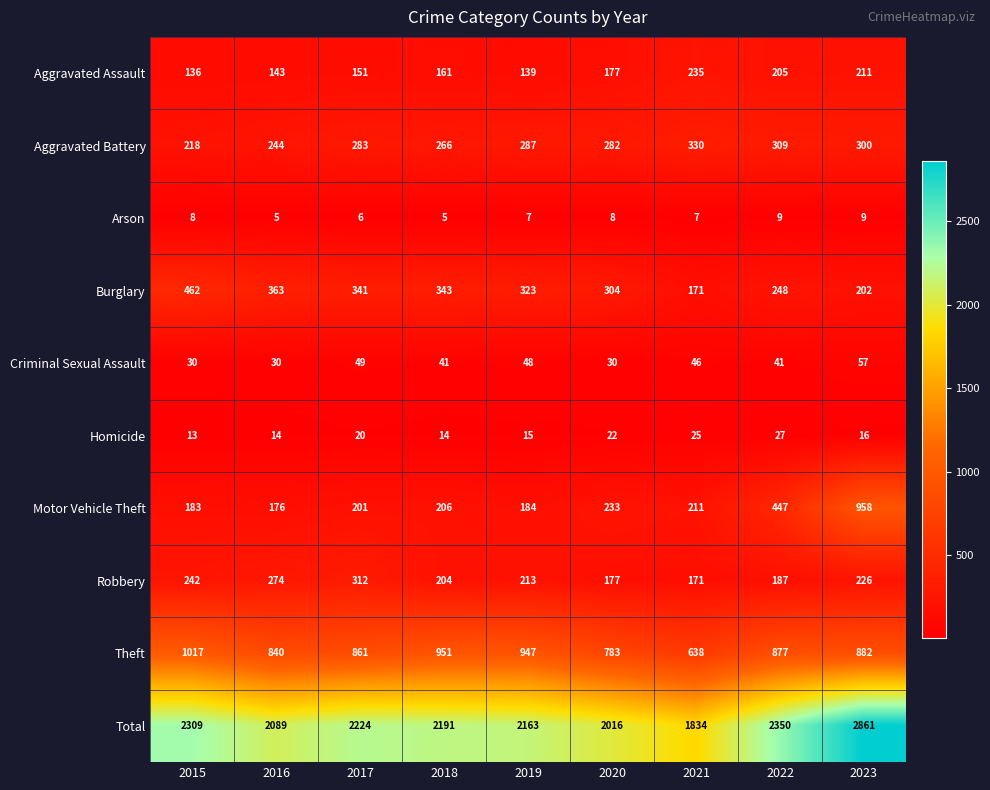

The value of Homicide at 2018 is 14. True or false?

True